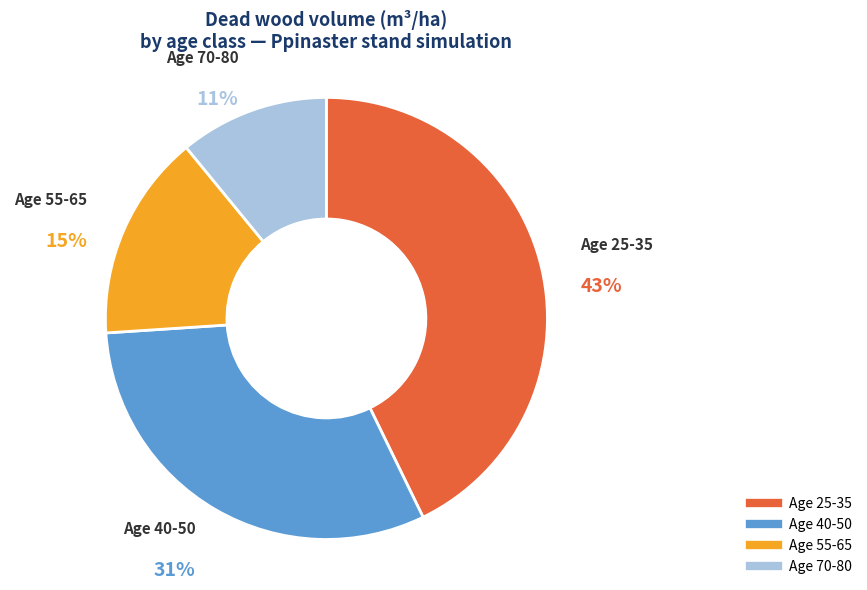

How many segments does this pie chart have?

4